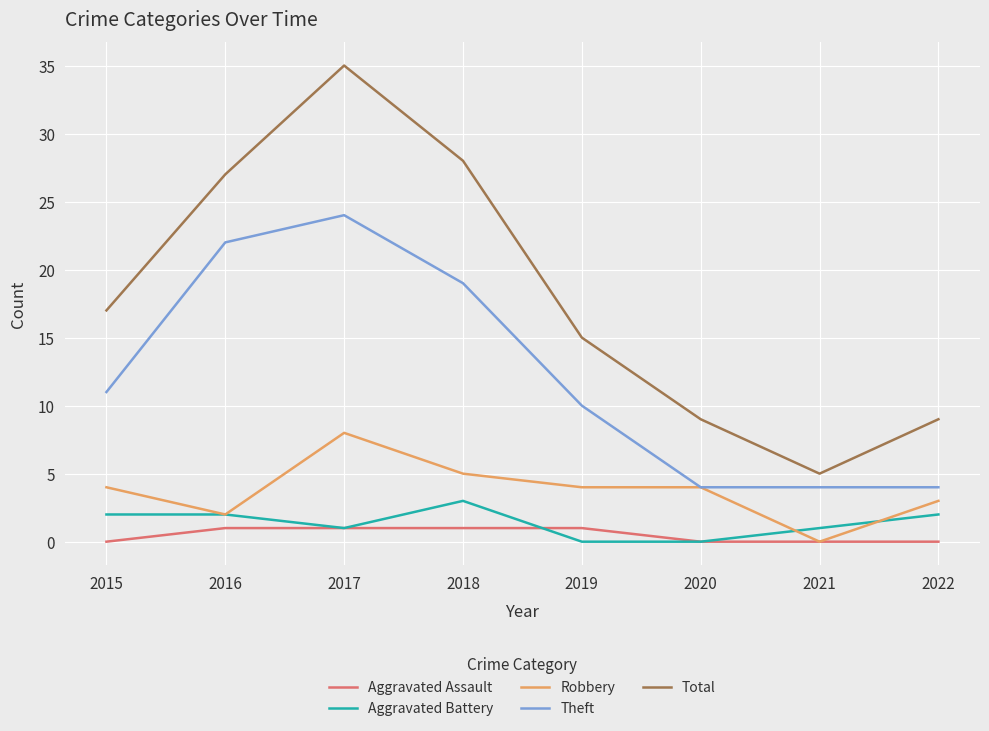

Where is the first local maximum for Robbery?

2017